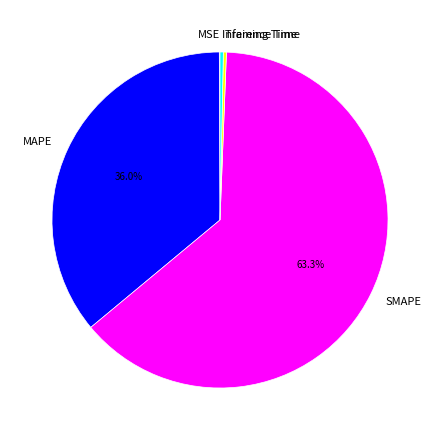

Which category has the biggest portion of the pie?

SMAPE